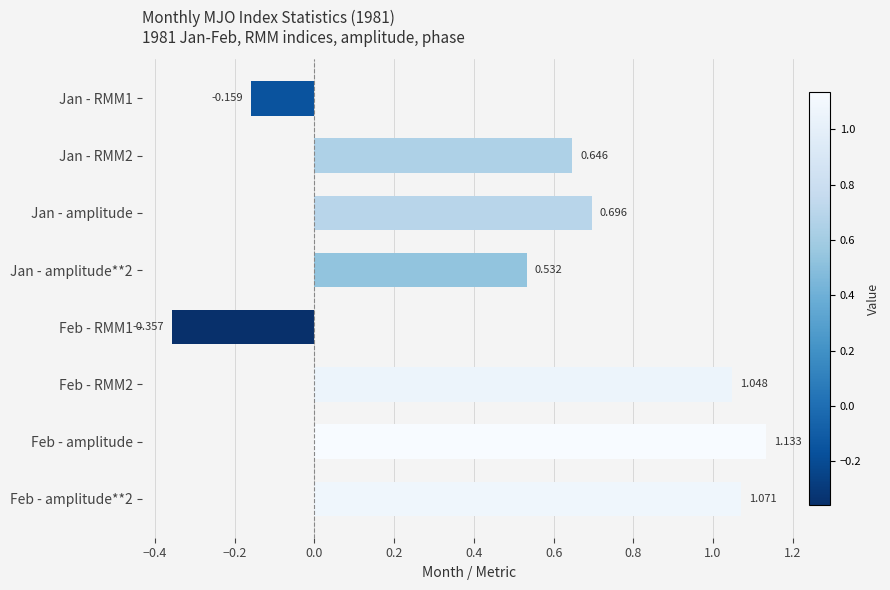

Which has a higher value, Jan - amplitude or Jan - RMM1?

Jan - amplitude